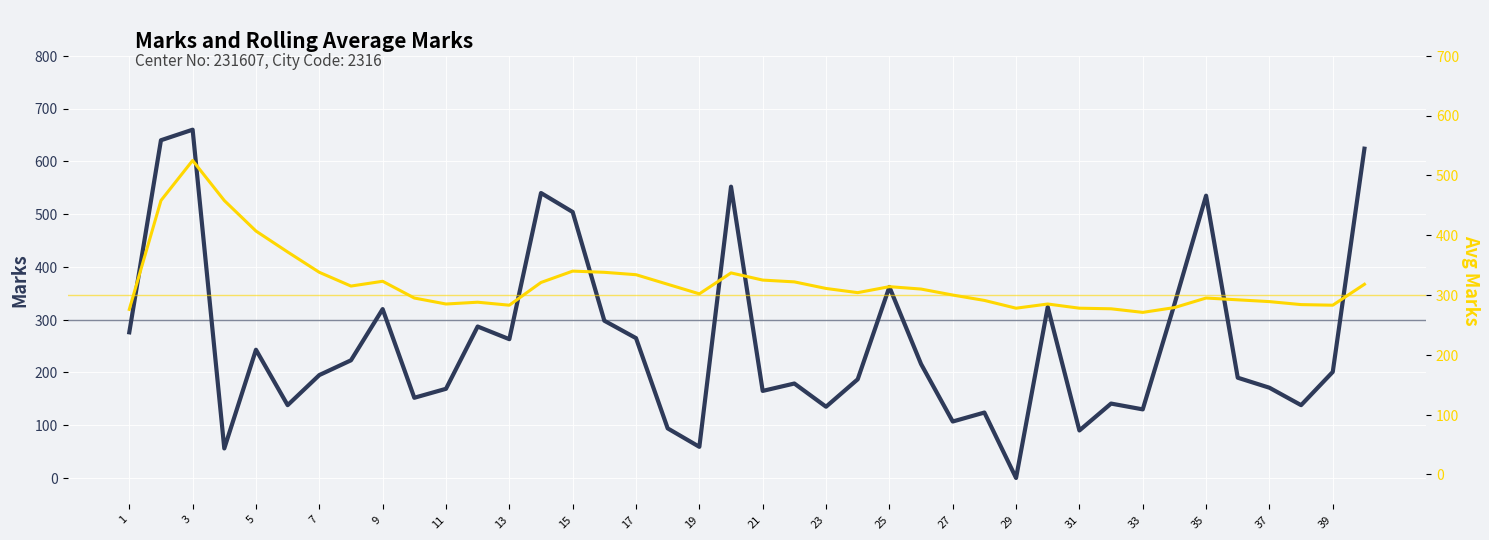

At how many categories does at least one series exceed 38?

40